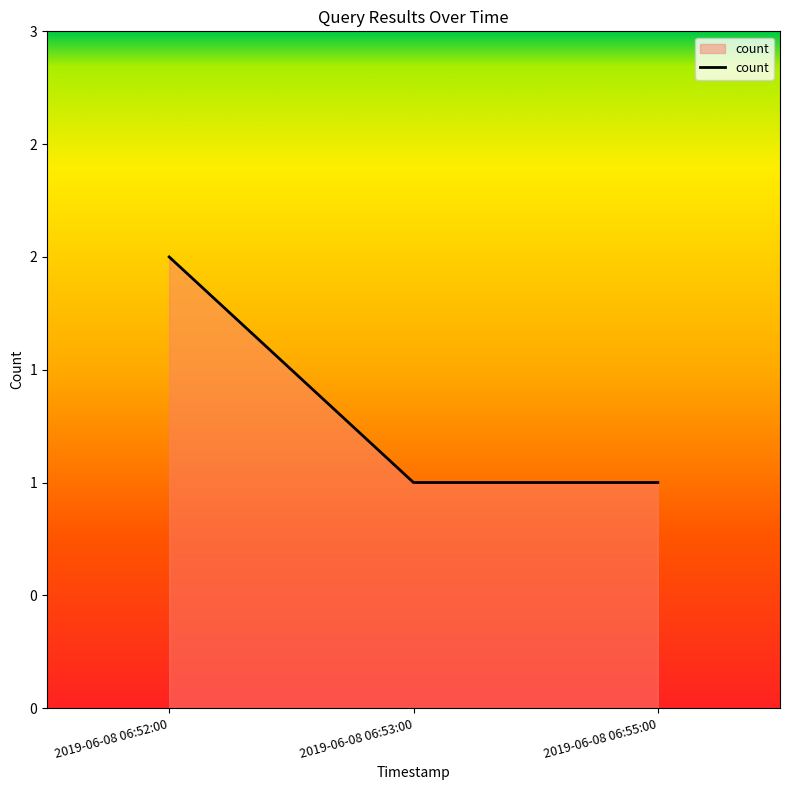

Rank the categories by value from highest to lowest.

2019-06-08 06:52:00, 2019-06-08 06:53:00, 2019-06-08 06:55:00